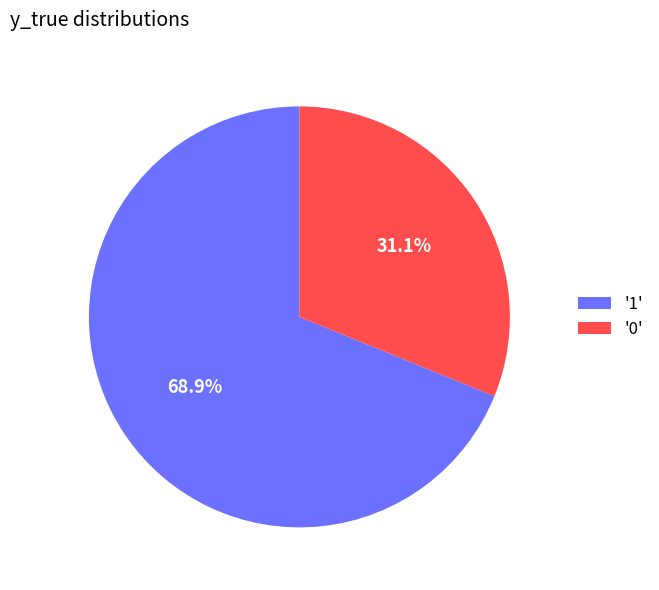

What is the total percentage of '0' and '1'?

100.0%